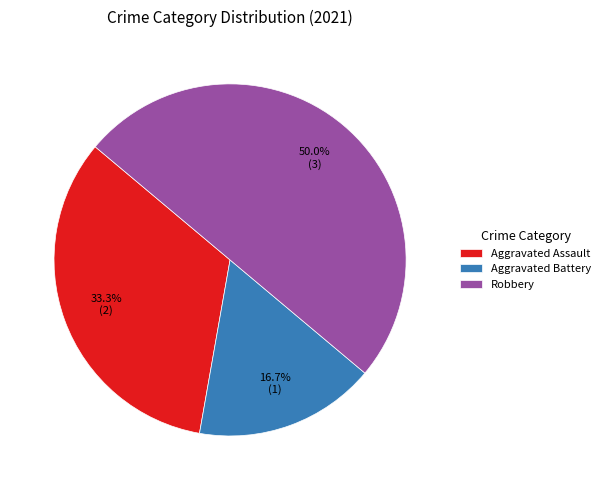

To the nearest percent, what percentage of the pie is Robbery?

50%